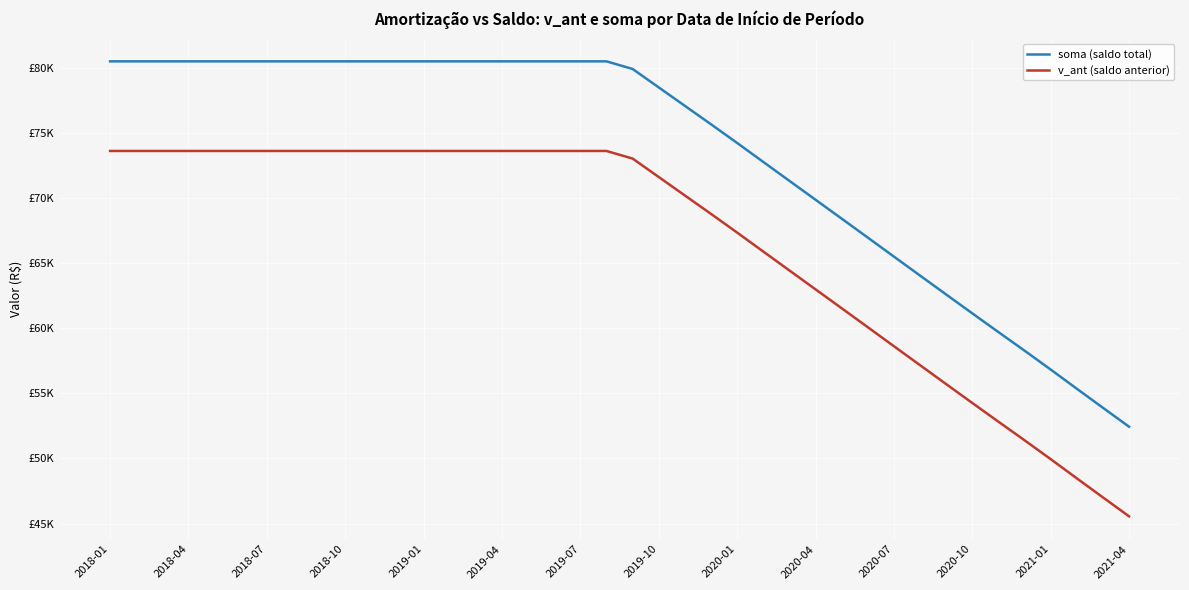

Does the chart display data point markers on the line(s)?

No